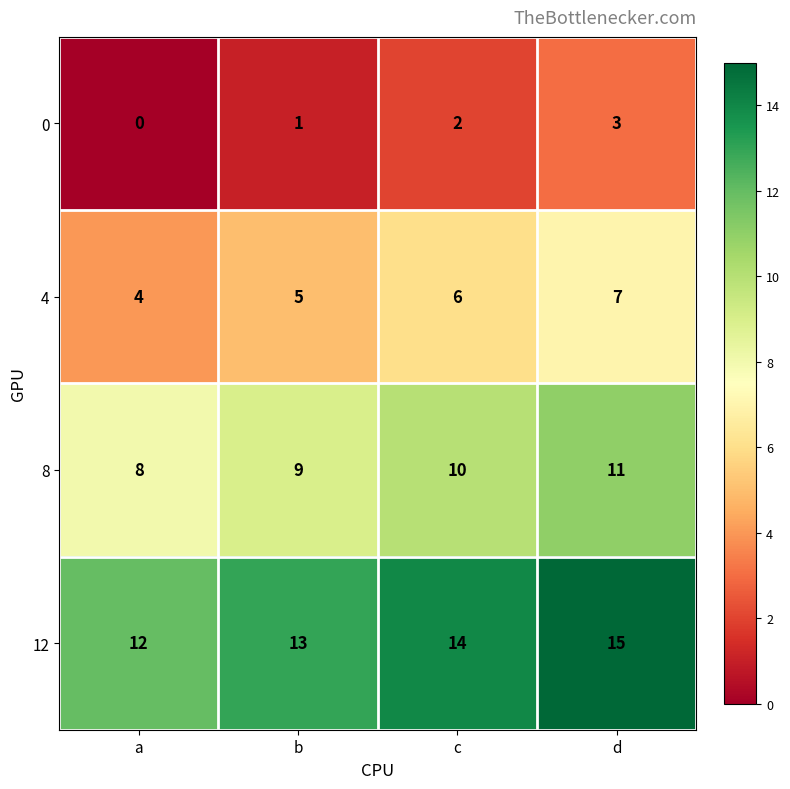

Reading right to left, what are all the values shown in this chart?

0: 3	2	1	0
4: 7	6	5	4
8: 11	10	9	8
12: 15	14	13	12